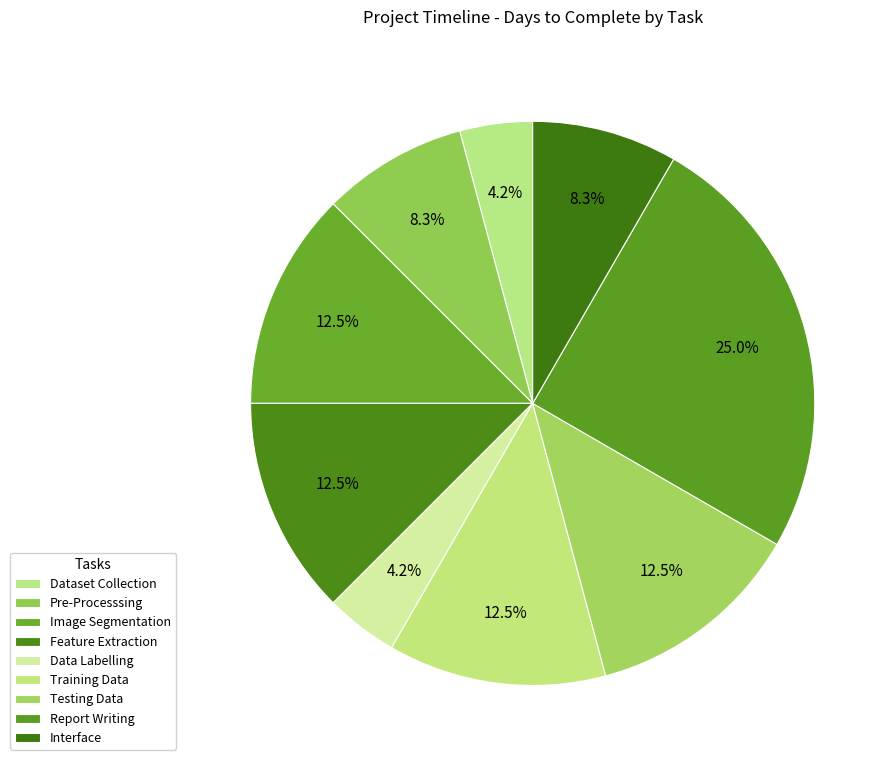

Count the number of slices in the pie.

9